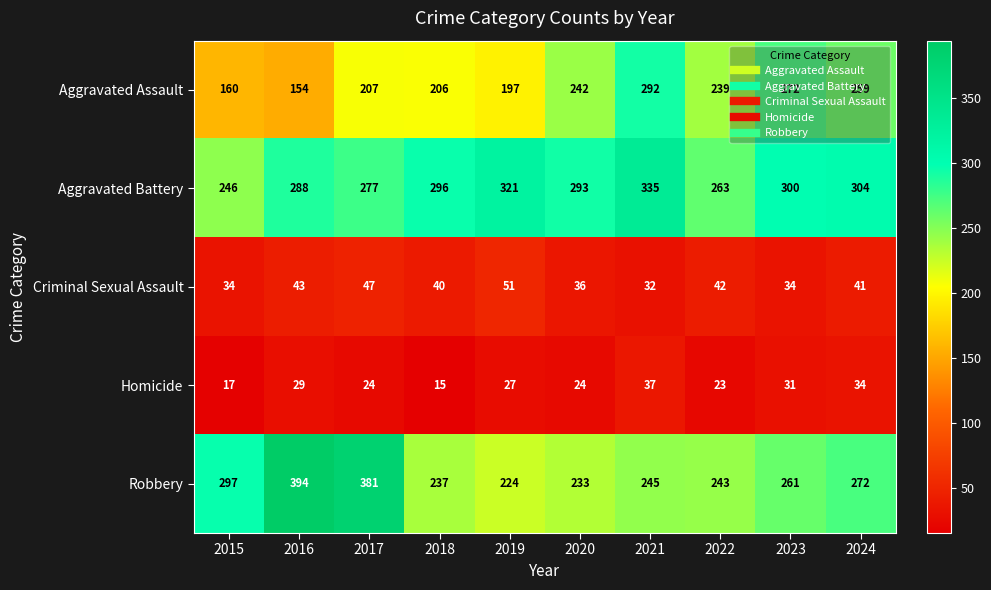

What is the sum of all Aggravated Assault values?

2228